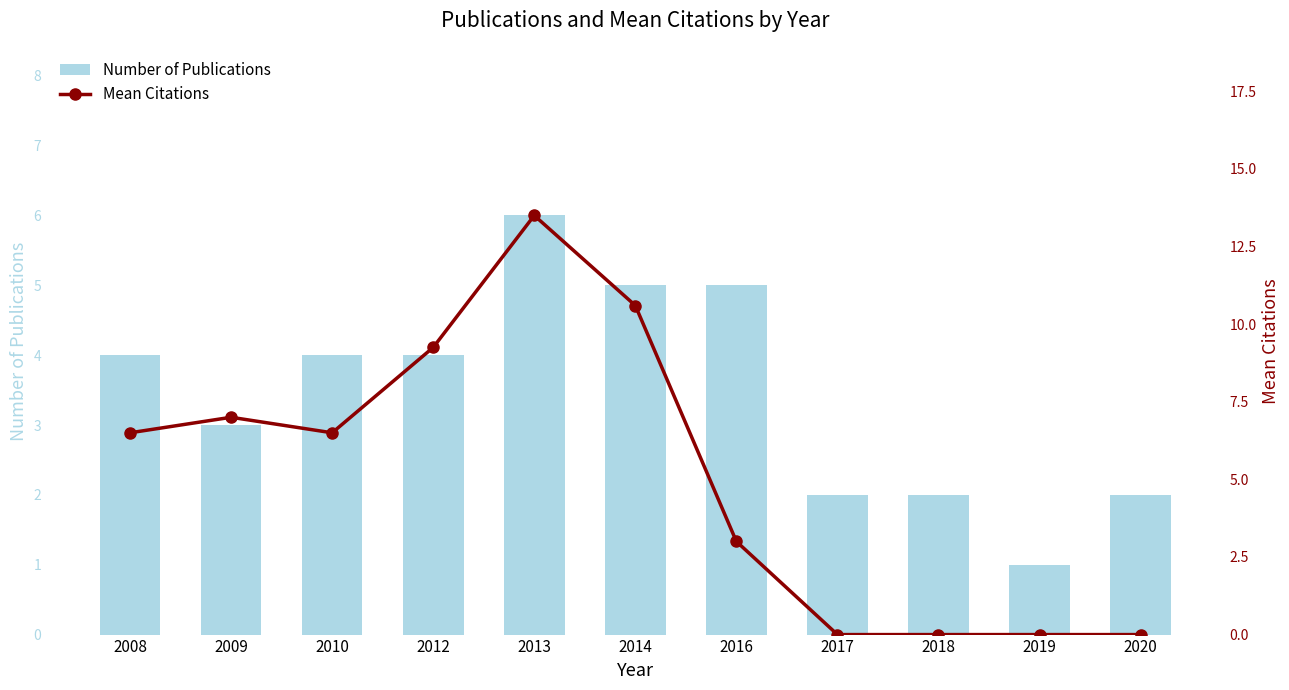

The value of Number of Publications at 2020 is 2.0. True or false?

True